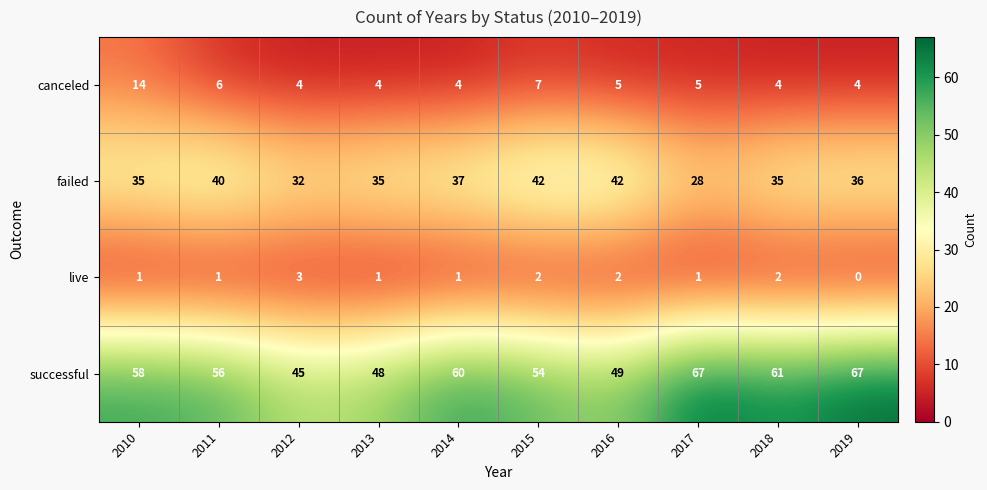

What is the lowest value of the canceled series?

4